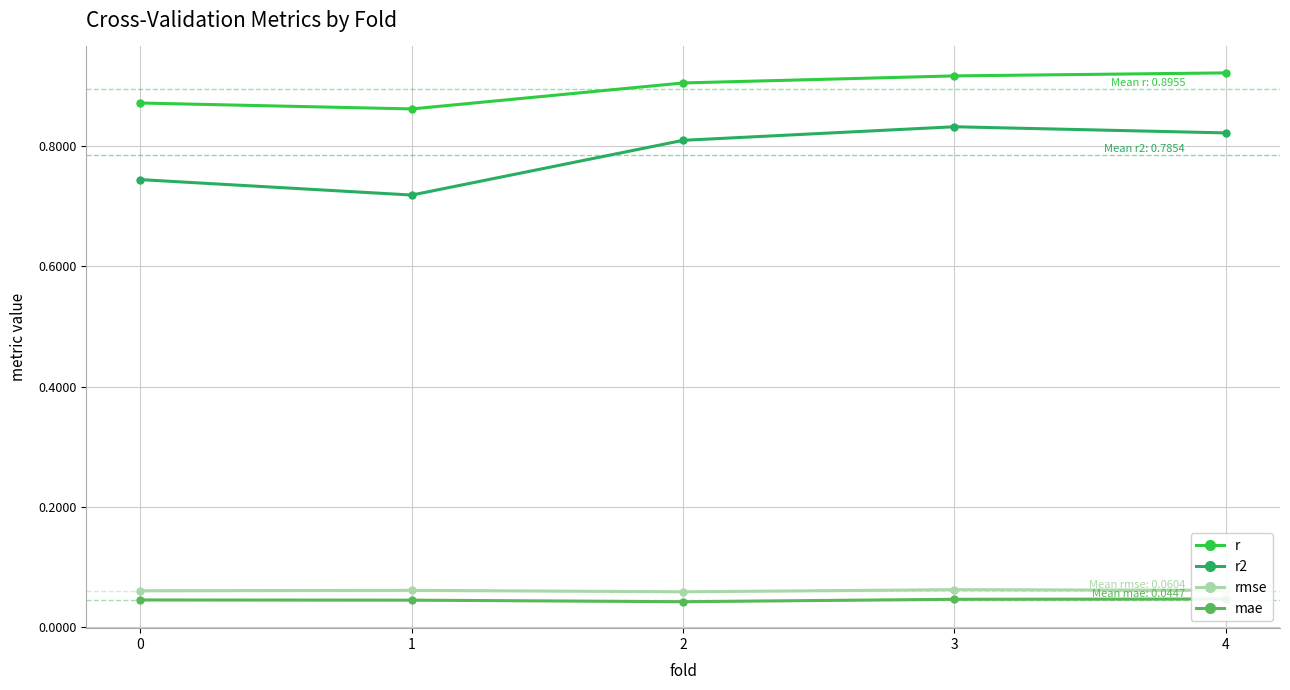

At how many categories does at least one series exceed 0?

5